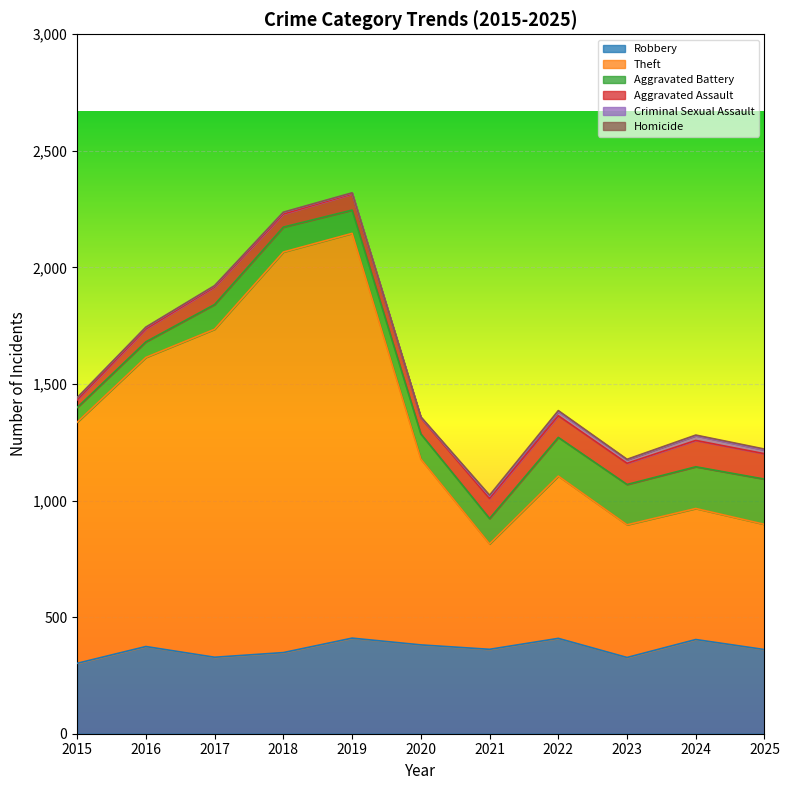

At which label does Homicide first exceed 2?

2021